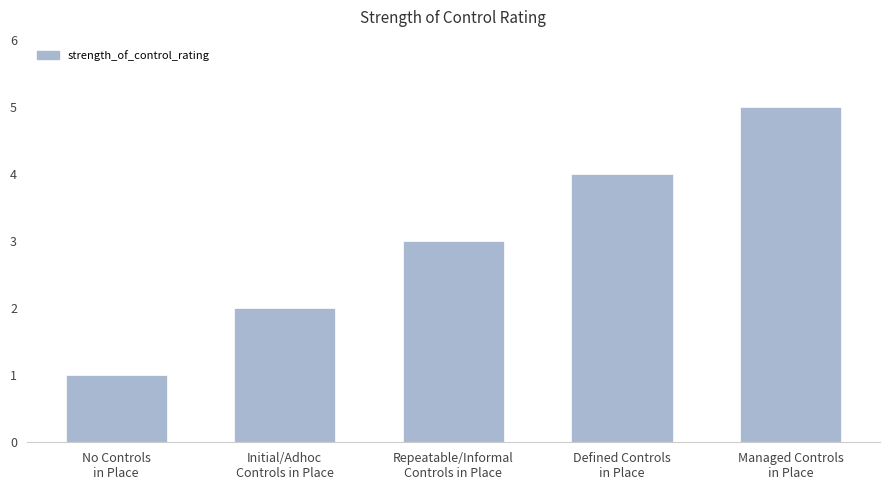

Count the number of categories in the chart.

5